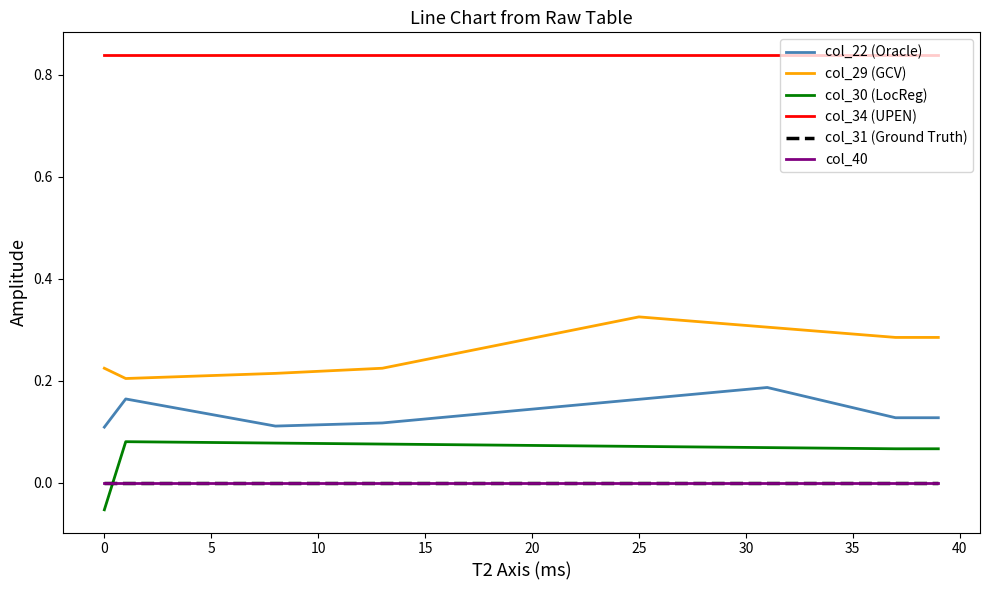

Does the chart have visible grid lines?

No